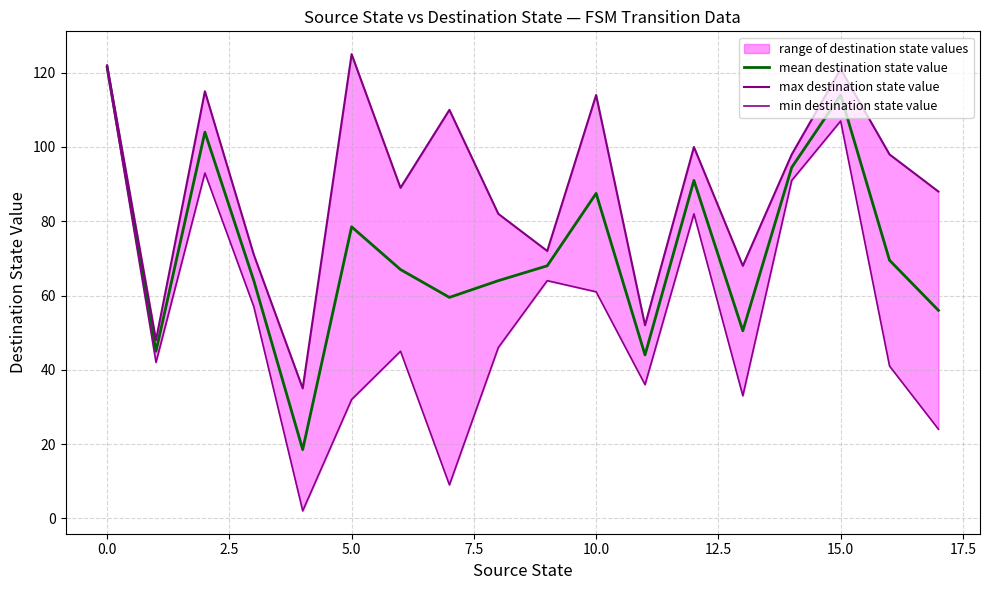

How many interior local peaks does the min destination state value series have?

5